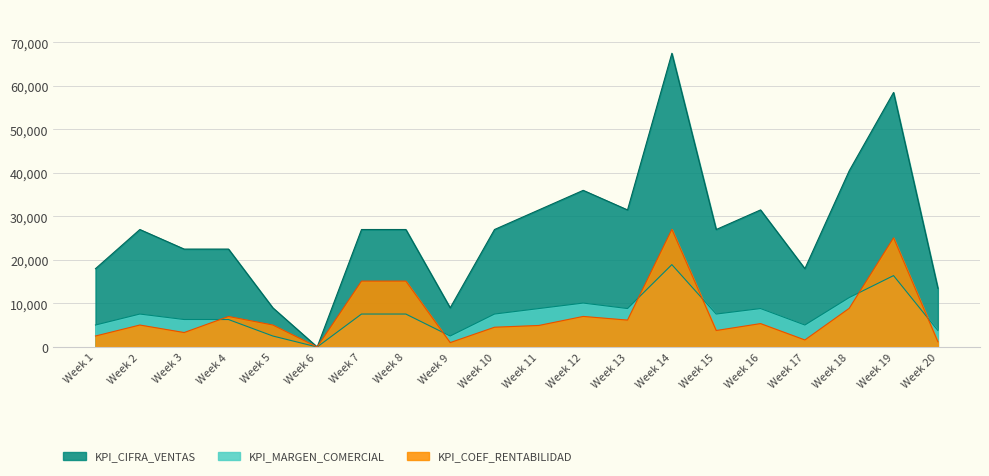

Between Week 15 and Week 17, which series saw the biggest shift?

KPI_CIFRA_VENTAS